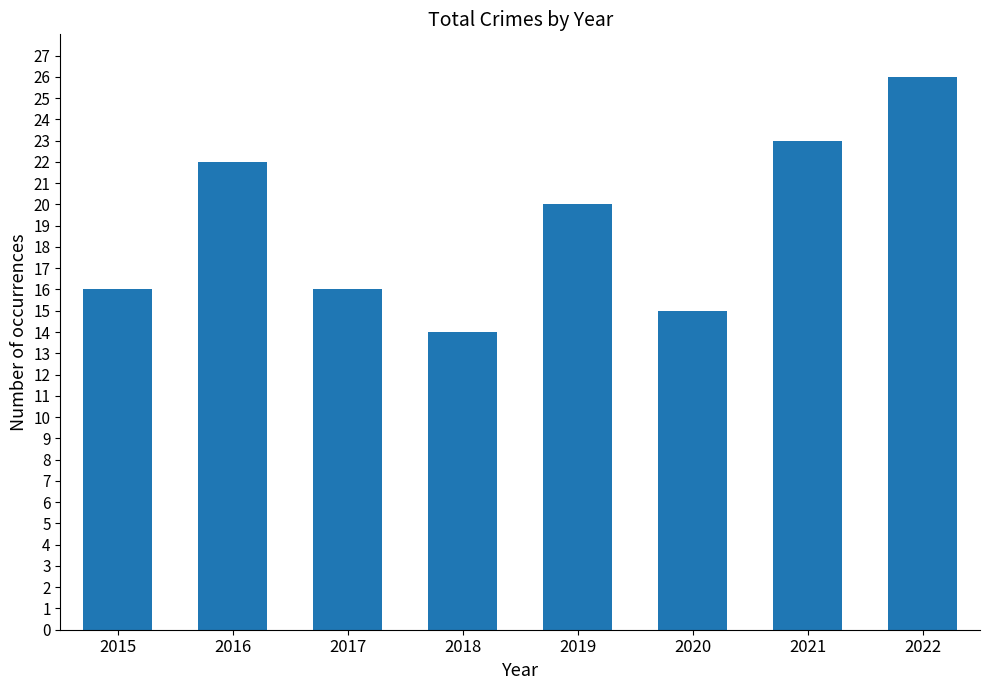

What is the difference between the values at 2019 and 2021?

3